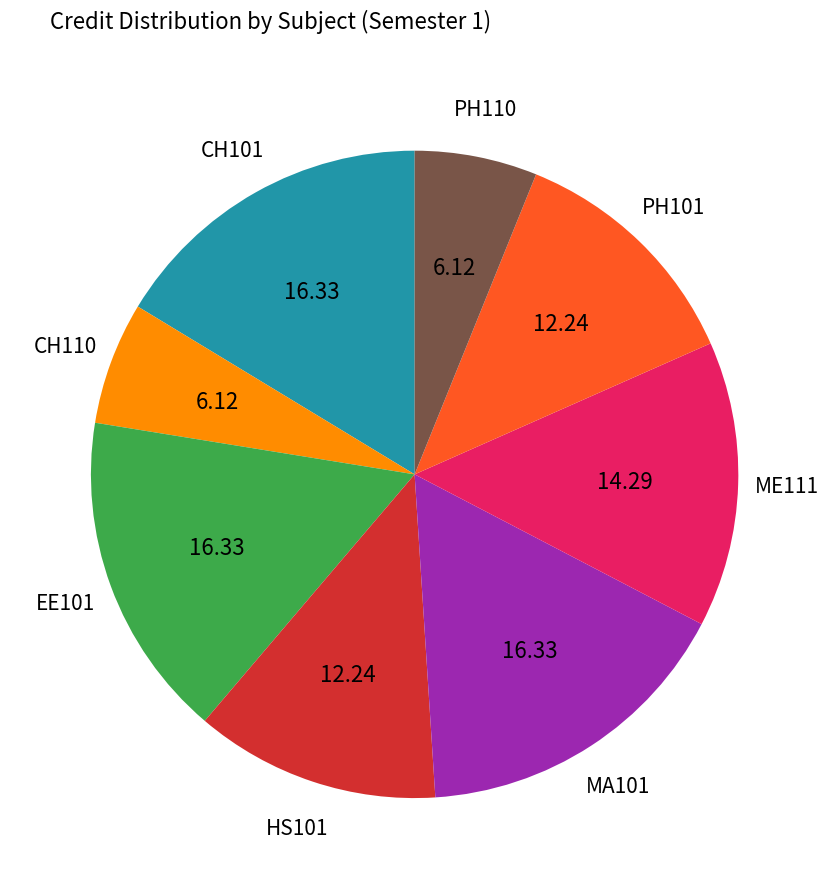

Does any single category account for the majority?

No